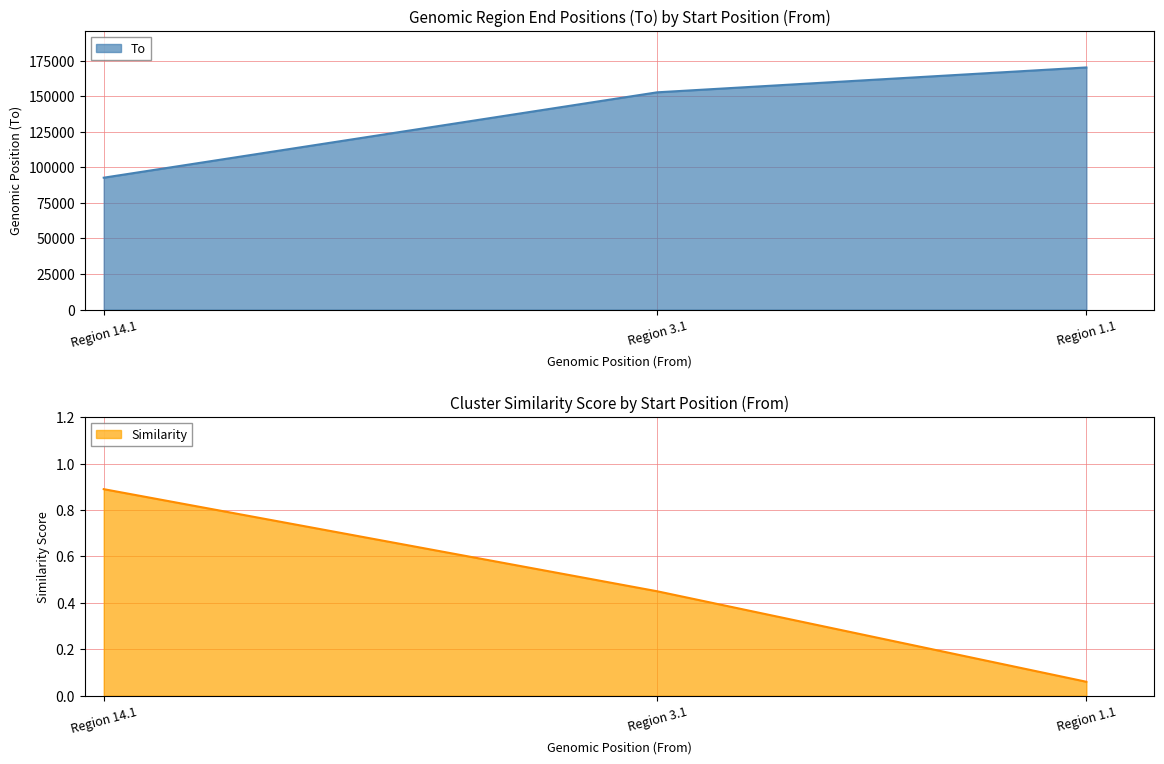

The Similarity series shows 1.3 at Region 14.1. True or false?

False